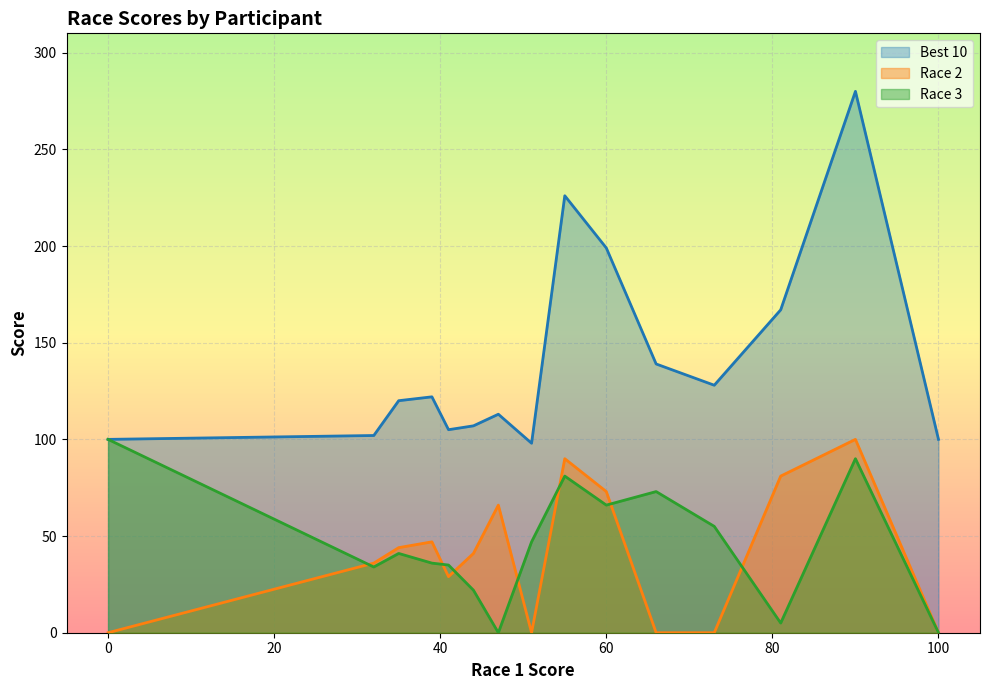

True or false: Race 3 has a value of 21 at Carson Torpey.

False